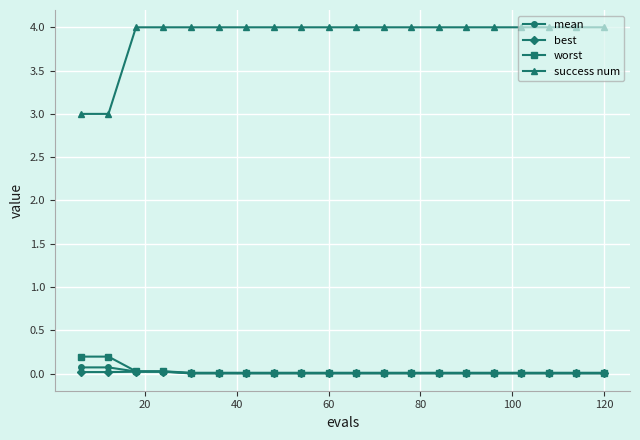

Which series has the largest range (max minus min)?

success num